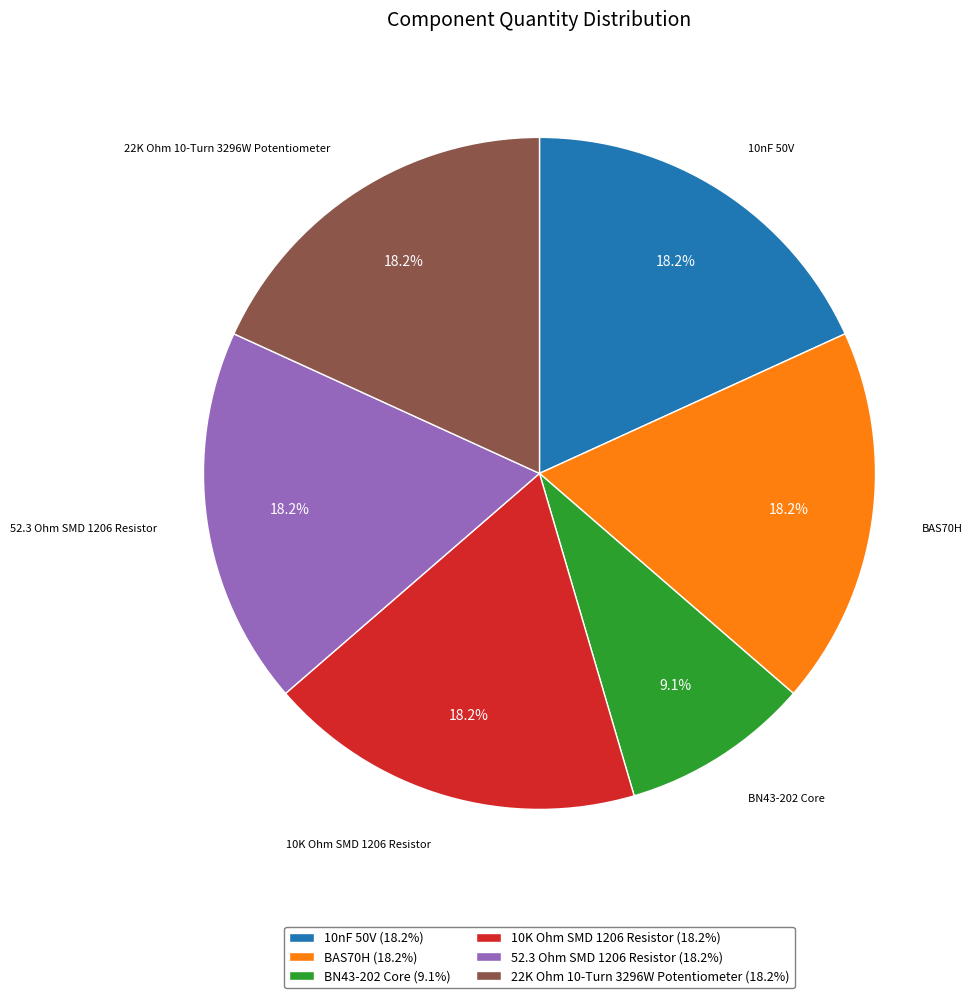

What percentage is the BN43-202 Core slice, to the nearest percent?

9%